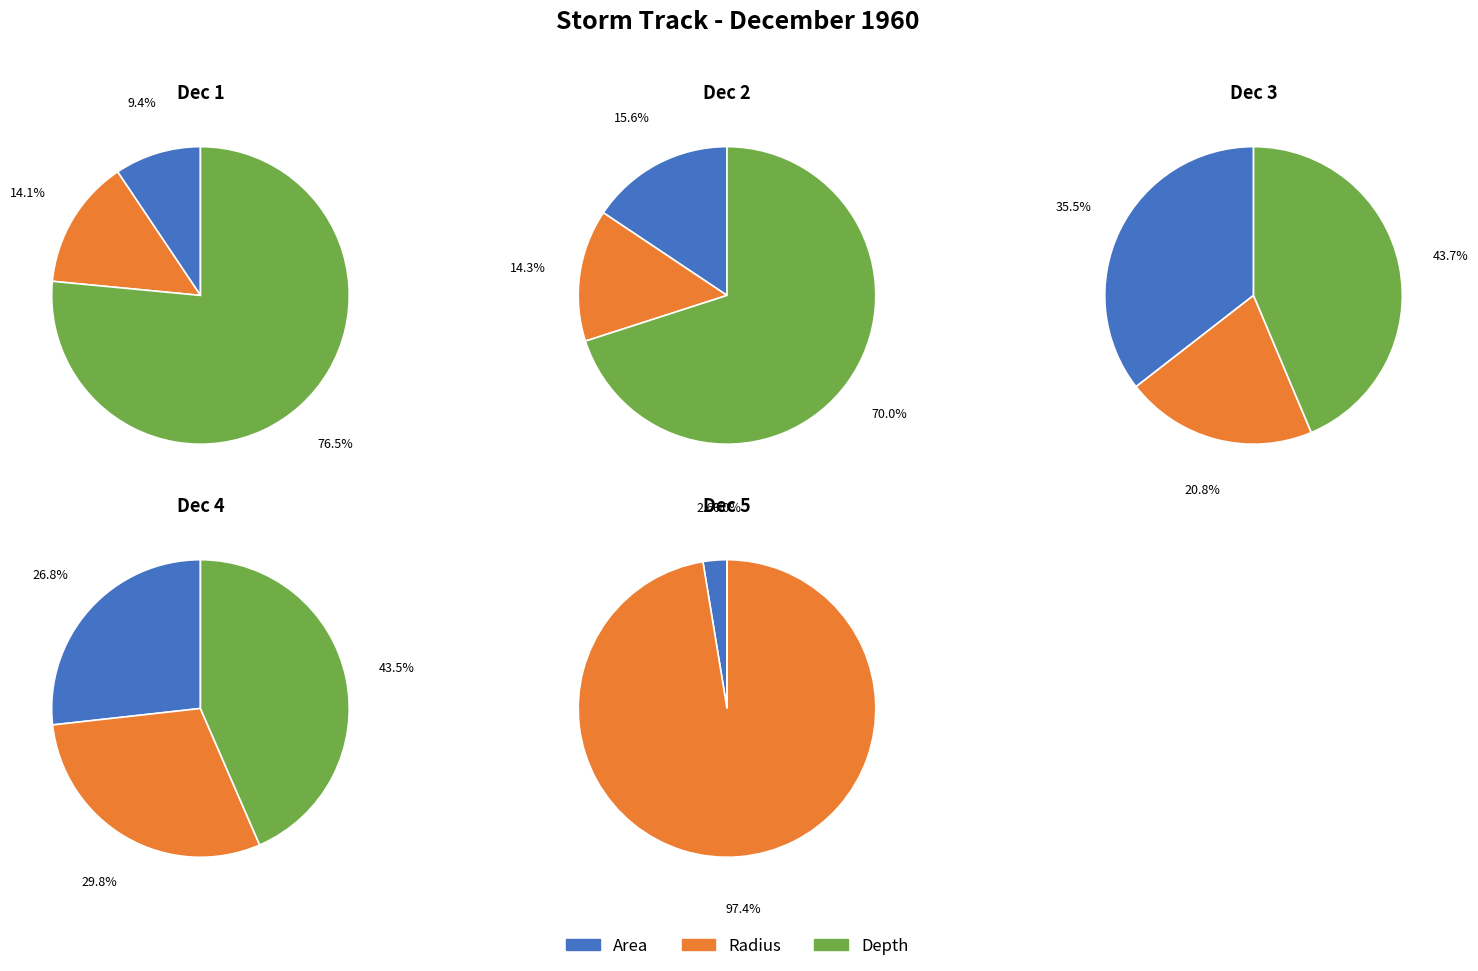

True or false: 26 accounts for 1% of the total.

False